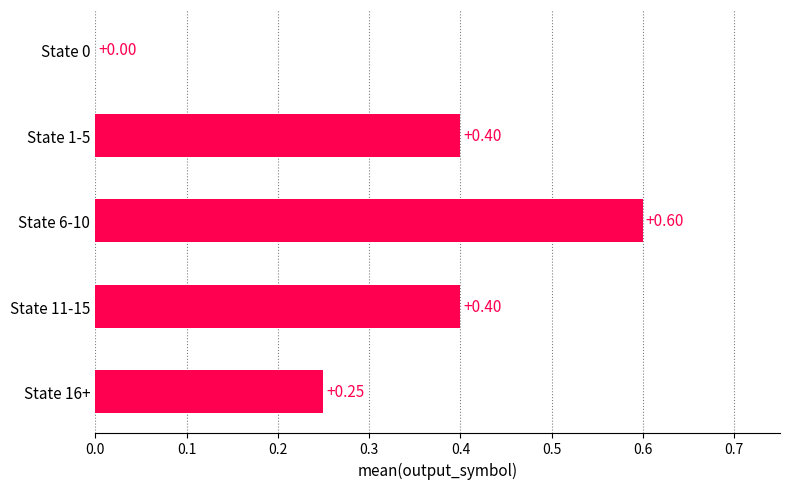

What is the change in value from State 0 to State 6-10?

+0.6